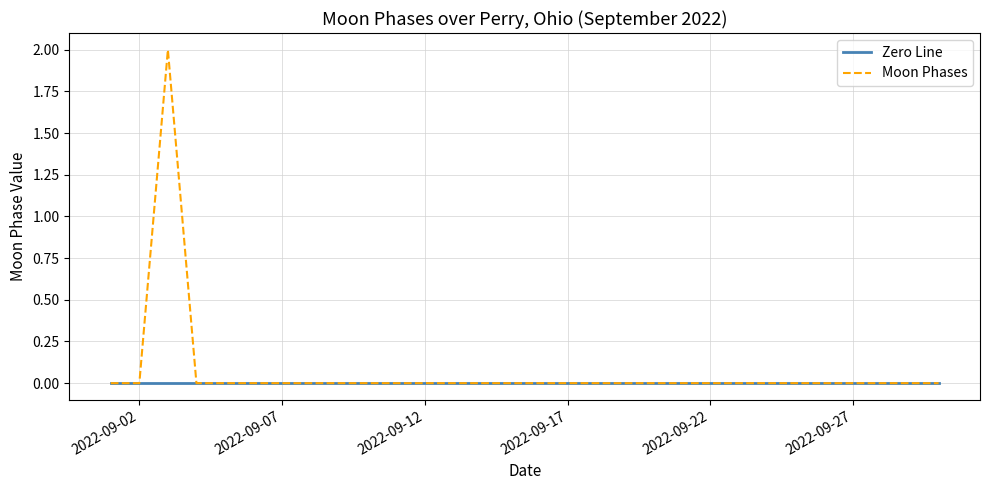

Reading right to left, list all the values displayed in this chart.

Zero Line: 0	0	0	0	0	0	0	0	0	0	0	0	0	0	0	0	0	0	0	0	0	0	0	0	0	0	0	0	0	0
Moon Phases: 0	0	0	0	0	0	0	0	0	0	0	0	0	0	0	0	0	0	0	0	0	0	0	0	0	0	0	2	0	0